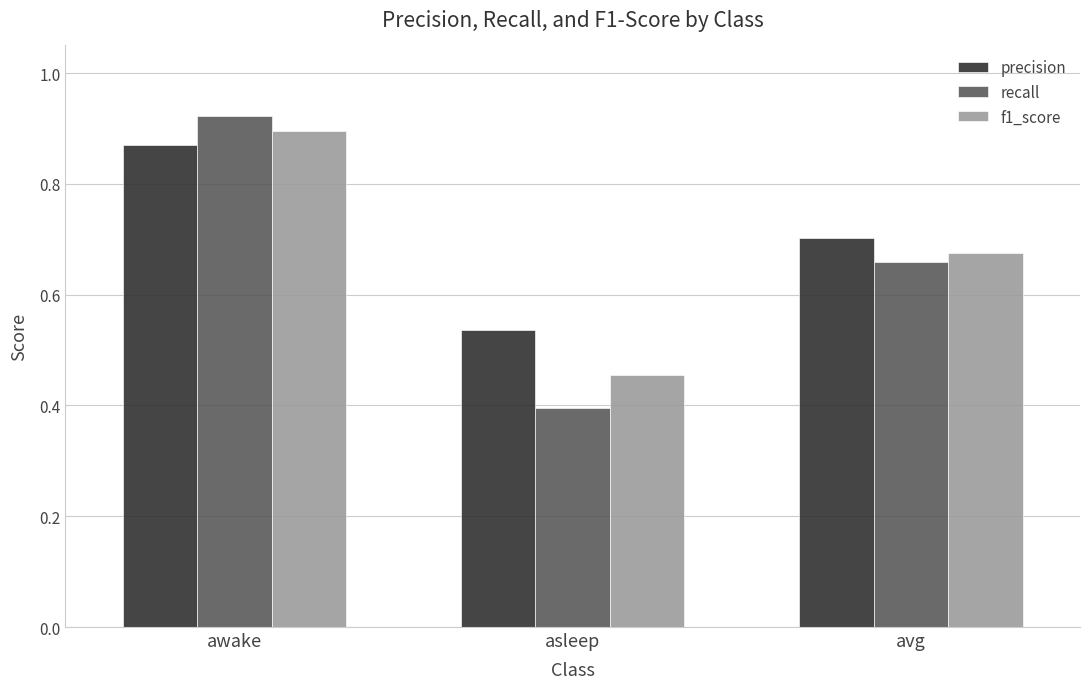

What is the difference between the highest and lowest values at asleep?

0.1